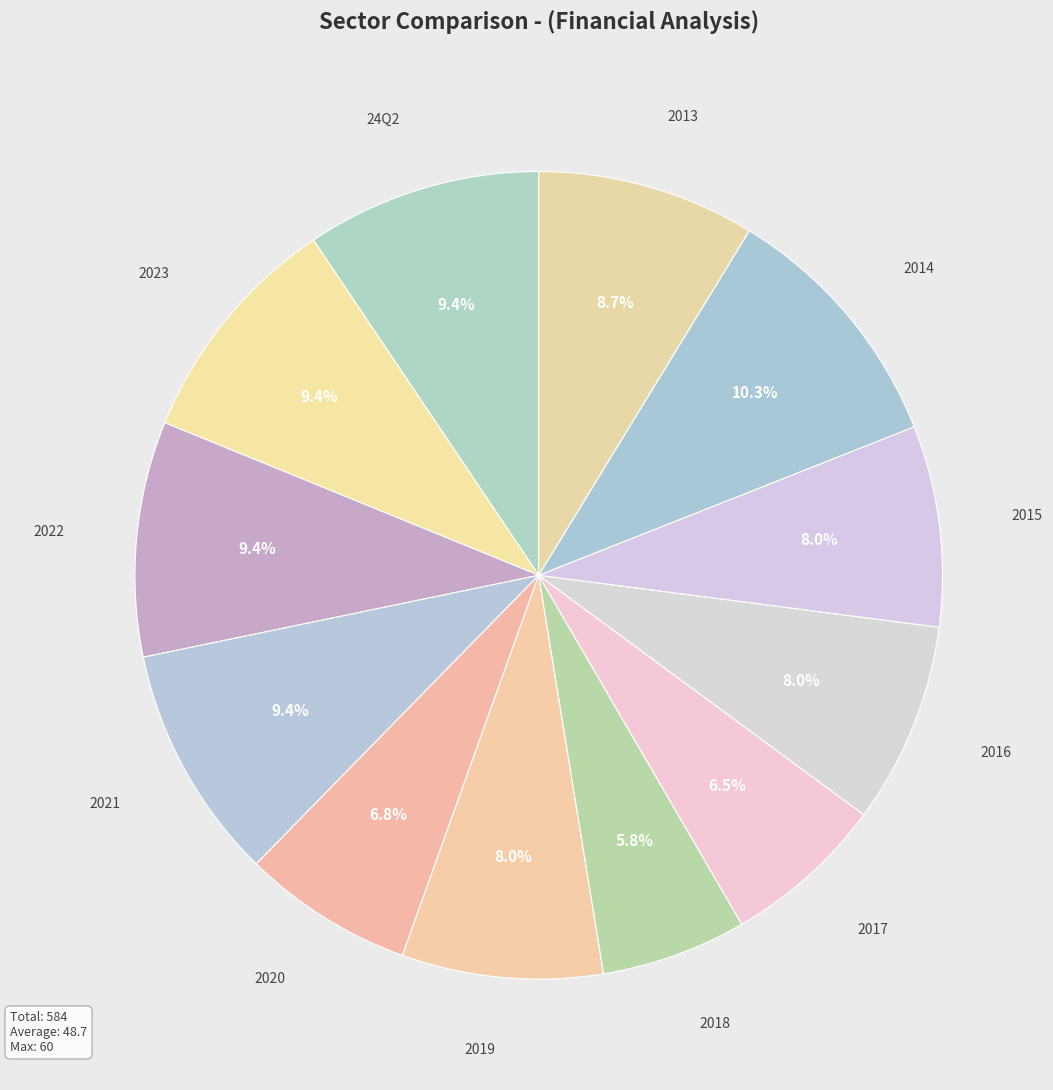

Does 2016 account for over 50% of the chart?

No